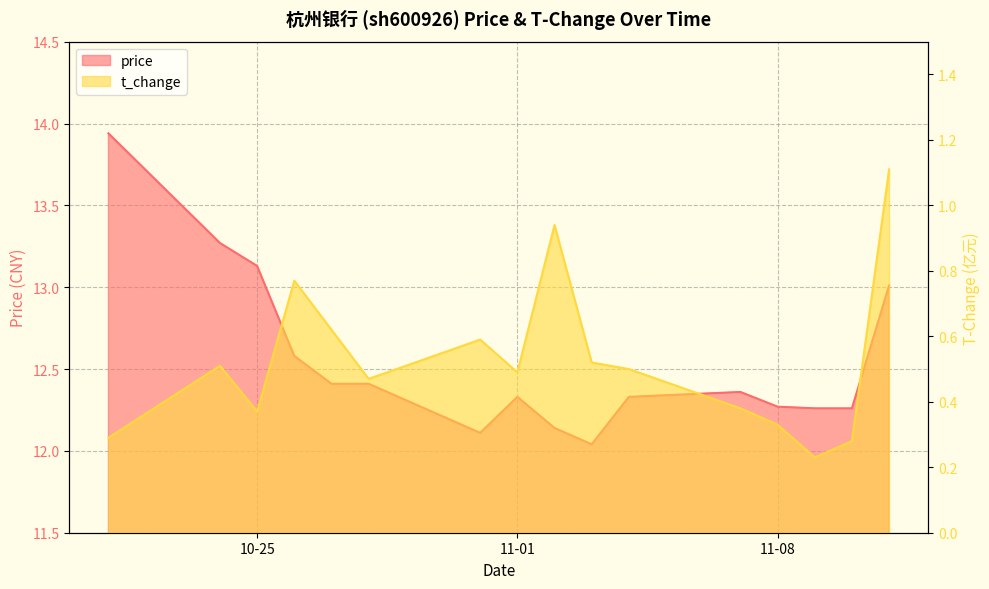

How many categories are shown in the chart?

16